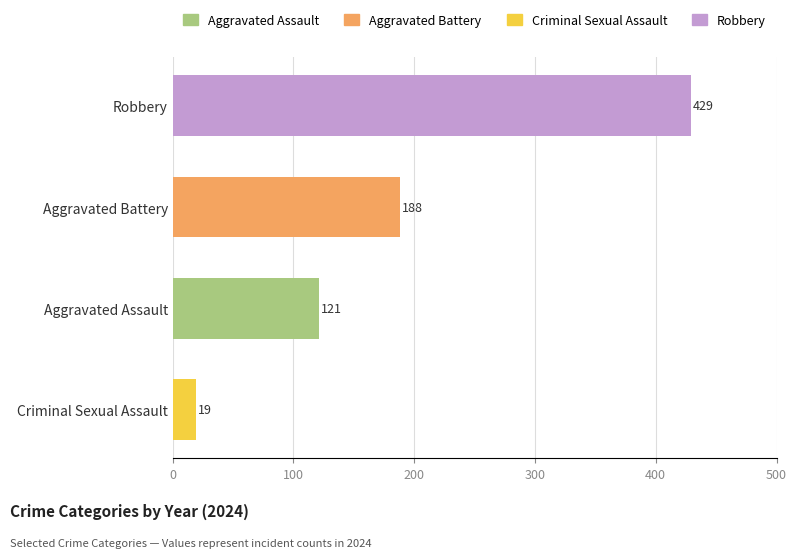

At which category does the chart reach its minimum across all series?

Criminal Sexual Assault